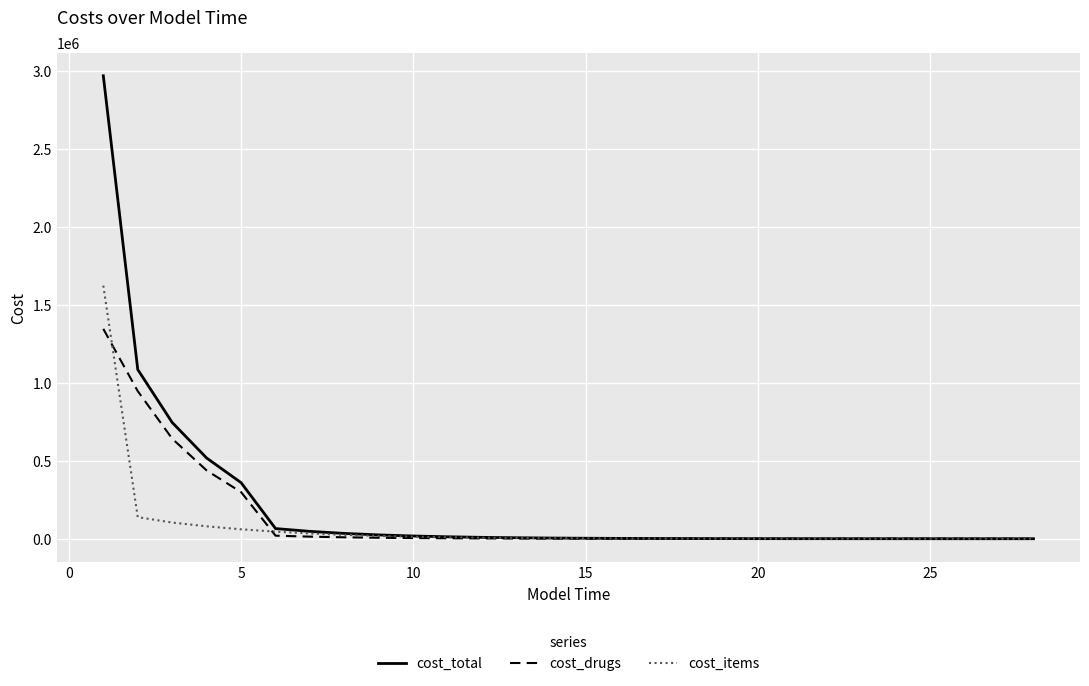

List the series in order of their peak value, highest first.

cost_total, cost_items, cost_drugs